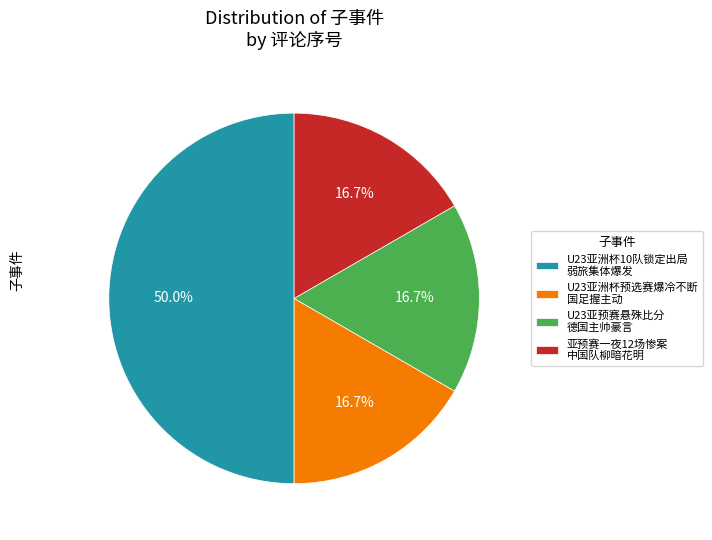

Which slice is the largest?

U23亚洲杯10队锁定出局 弱旅集体爆发